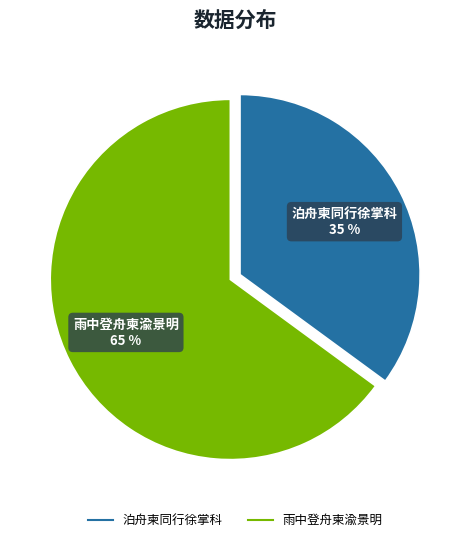

To the nearest percent, what is the difference between the largest and smallest slice percentages?

30%